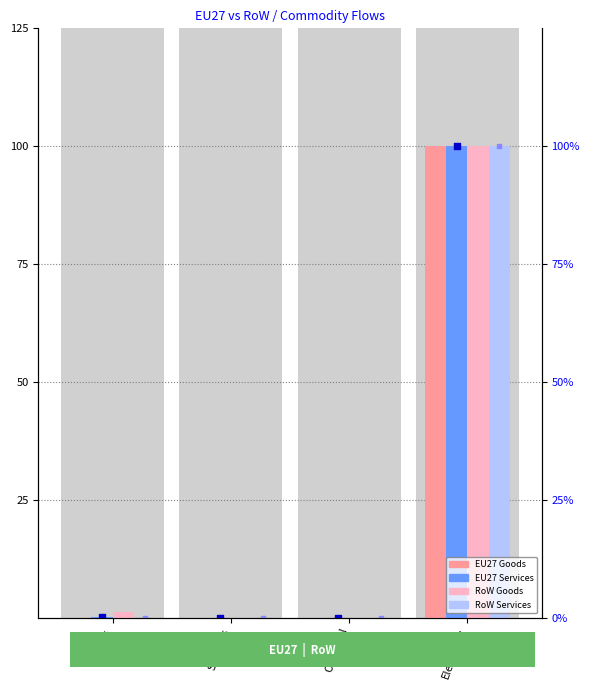

At how many categories does at least one series exceed 8?

1